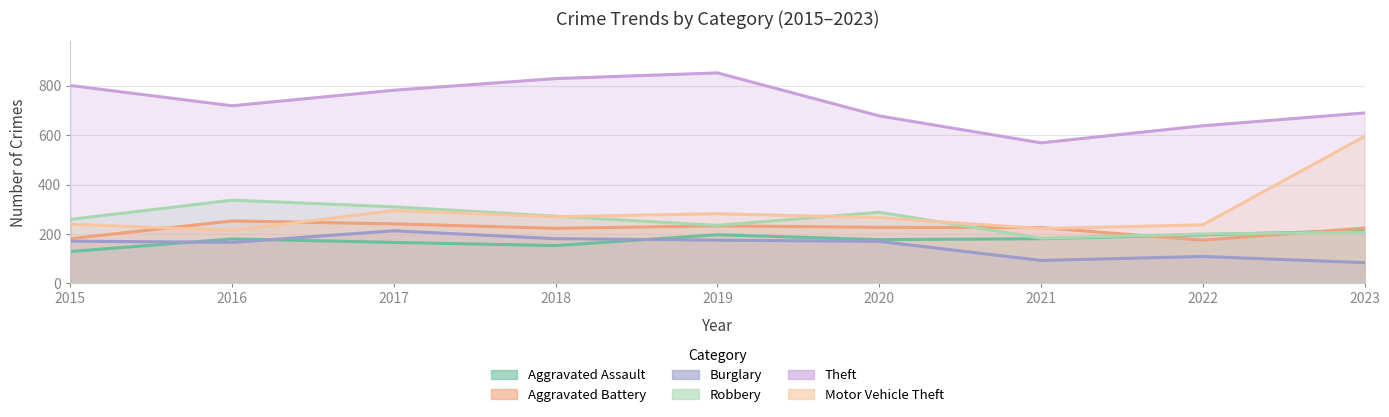

True or false: Robbery and Theft cross at least once.

False